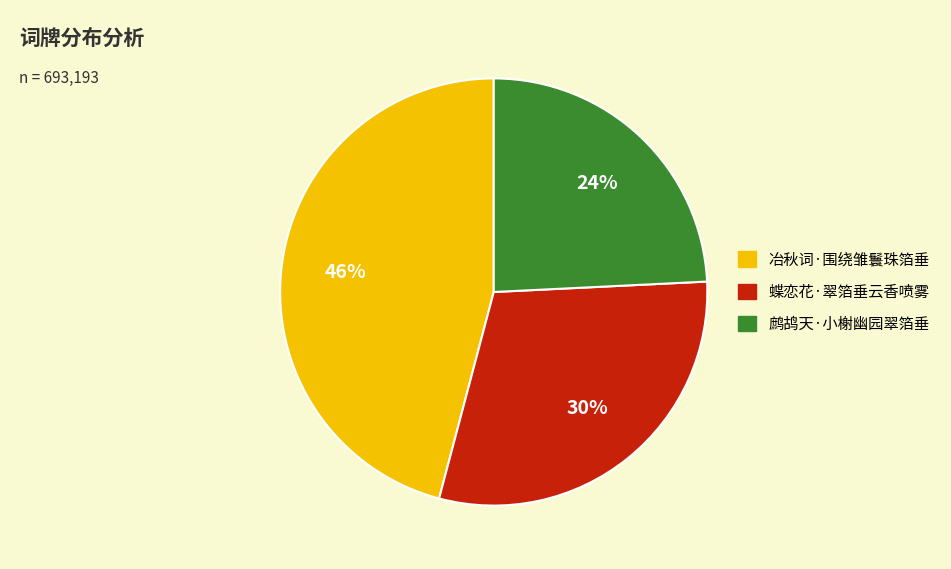

Rank the categories by value from lowest to highest.

鹧鸪天·小榭幽园翠箔垂, 蝶恋花·翠箔垂云香喷雾, 冶秋词·围绕雏鬟珠箔垂